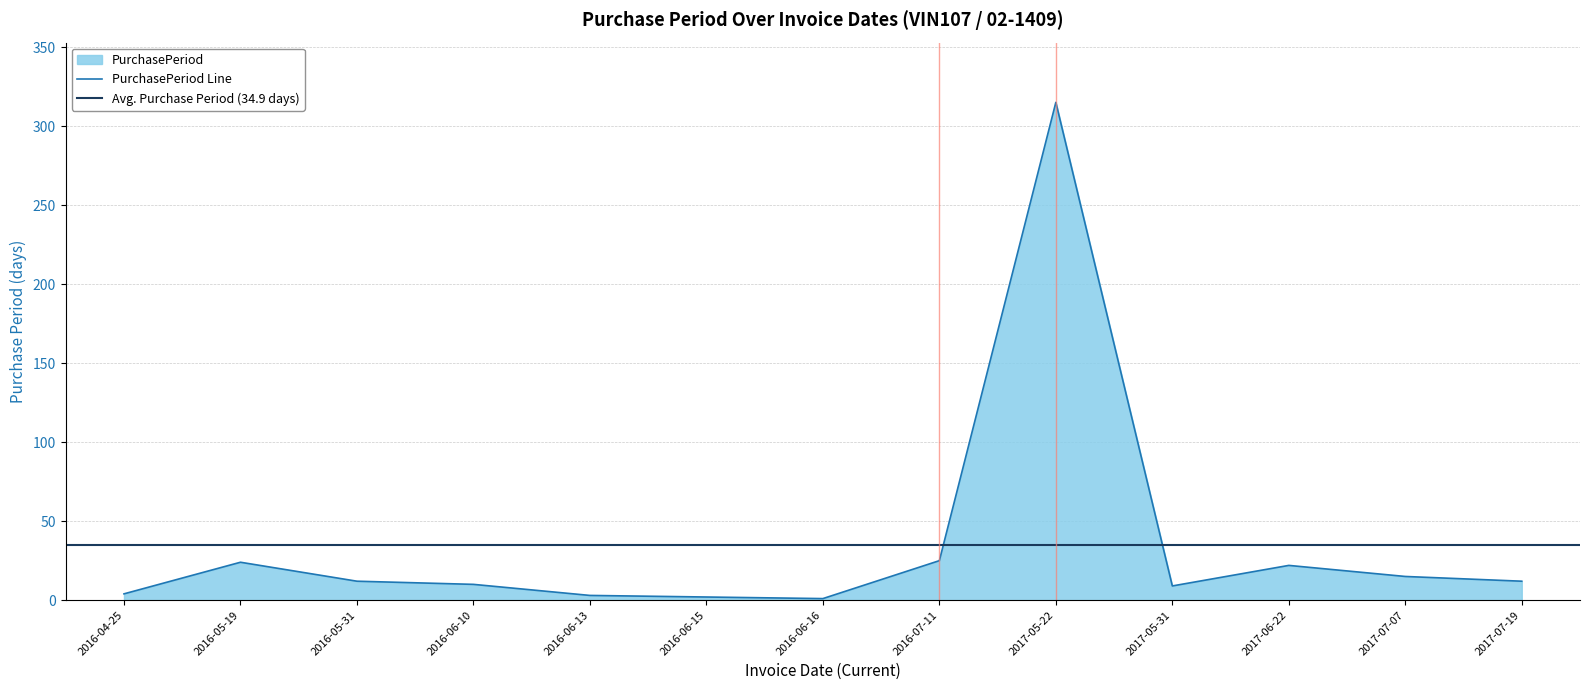

Rank the categories by value from lowest to highest.

2016-06-16, 2016-06-15, 2016-06-13, 2016-04-25, 2017-05-31, 2016-06-10, 2016-05-31, 2017-07-19, 2017-07-07, 2017-06-22, 2016-05-19, 2016-07-11, 2017-05-22